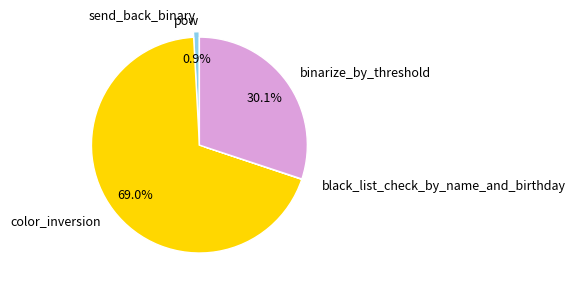

Is there a majority slice in this chart?

Yes